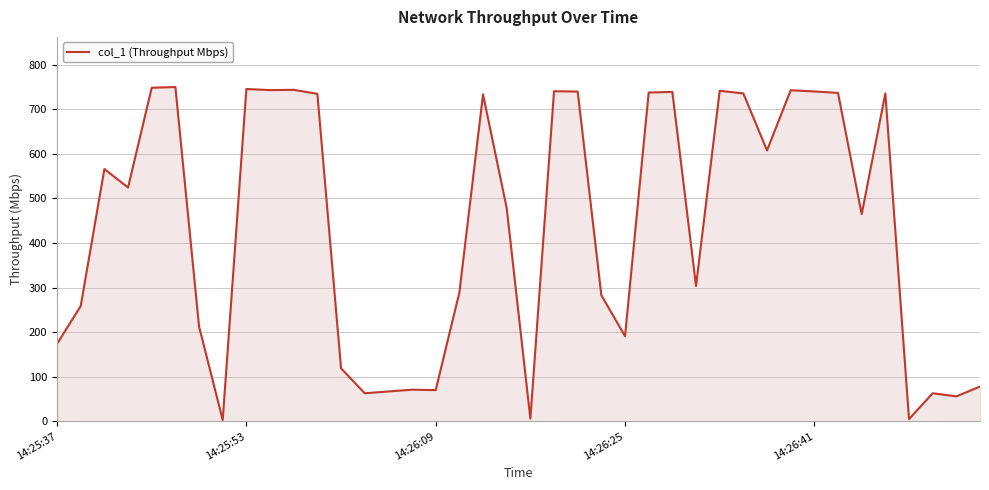

What is the difference between the maximum and minimum values?

746.8